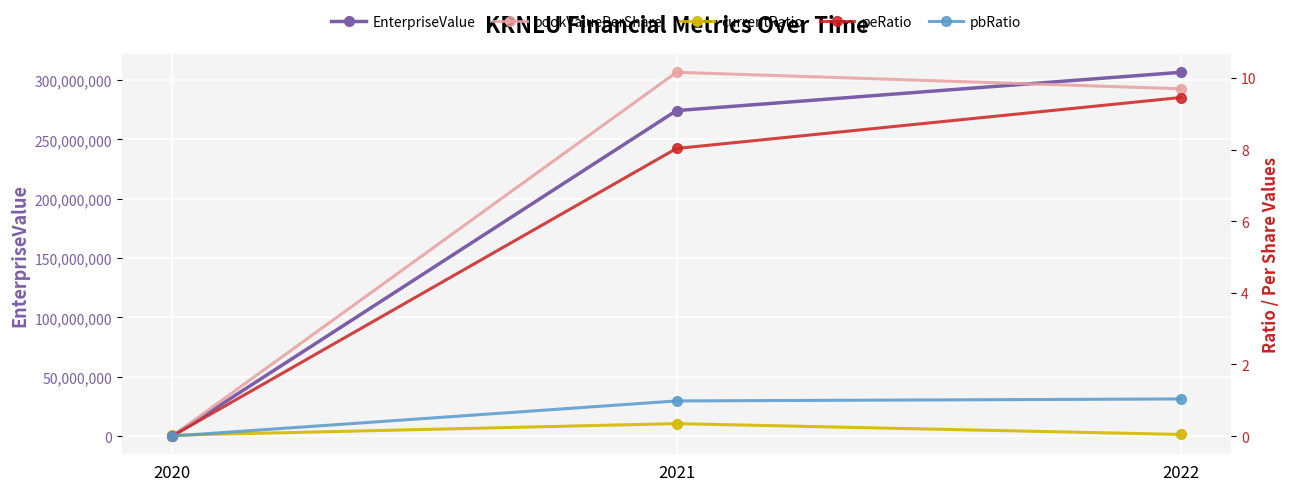

What is the highest value of the EnterpriseValue series?

306485405.0